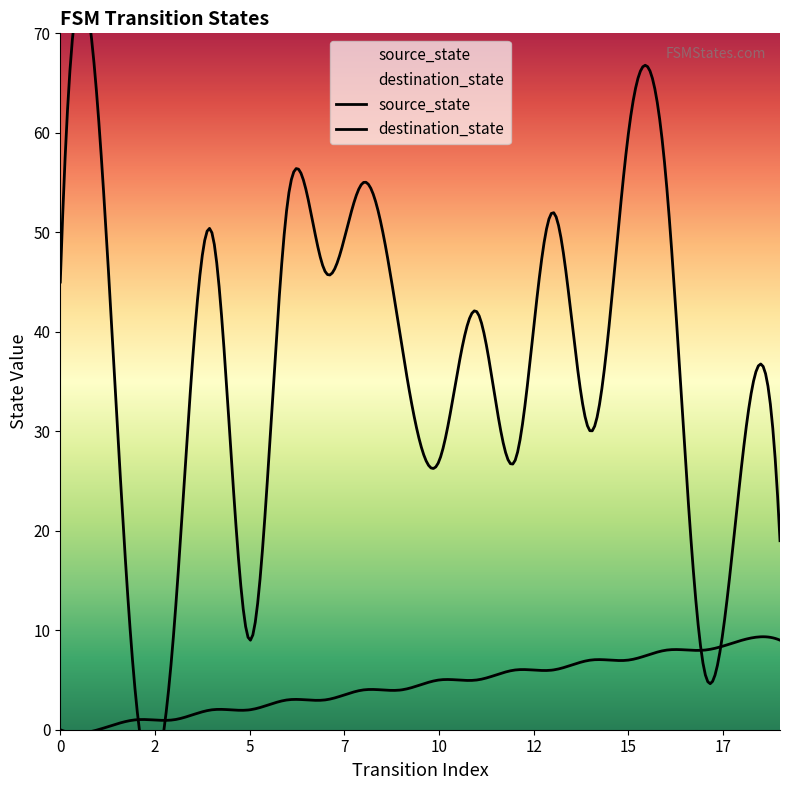

What is the approximate value of destination_state at 5?

9